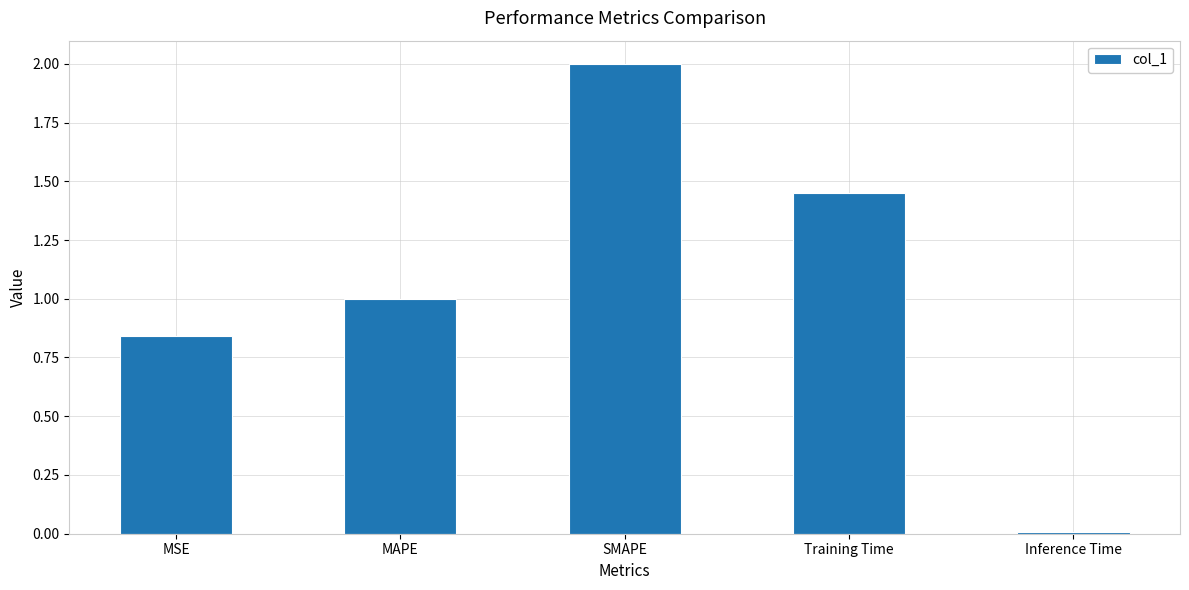

What position from the left is SMAPE?

3